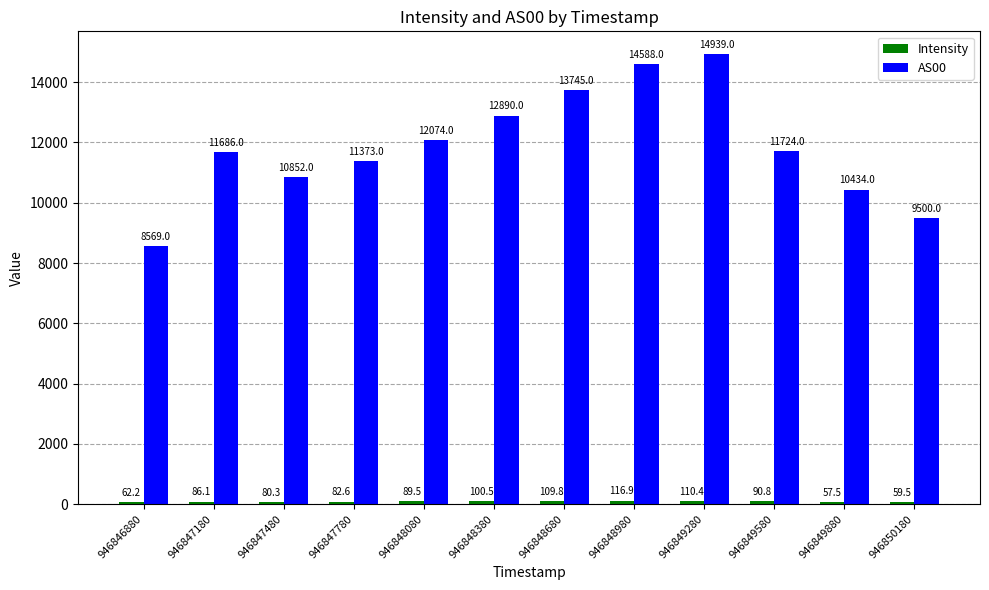

What is the total value across all series at 946848680?

13854.8